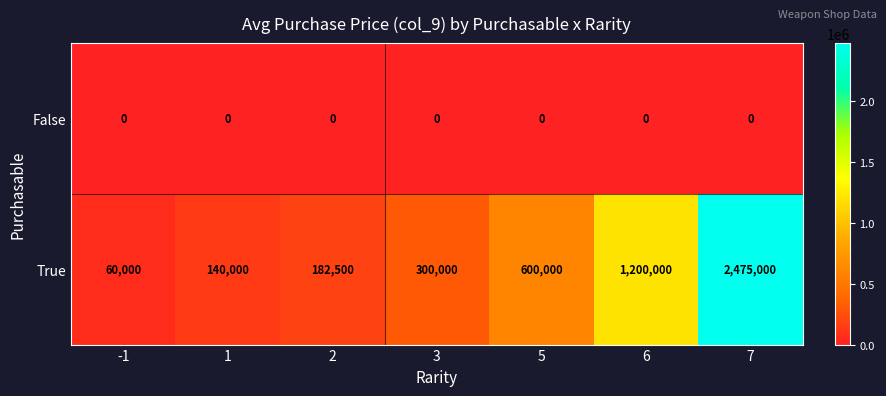

Which series has the largest total across all categories?

True